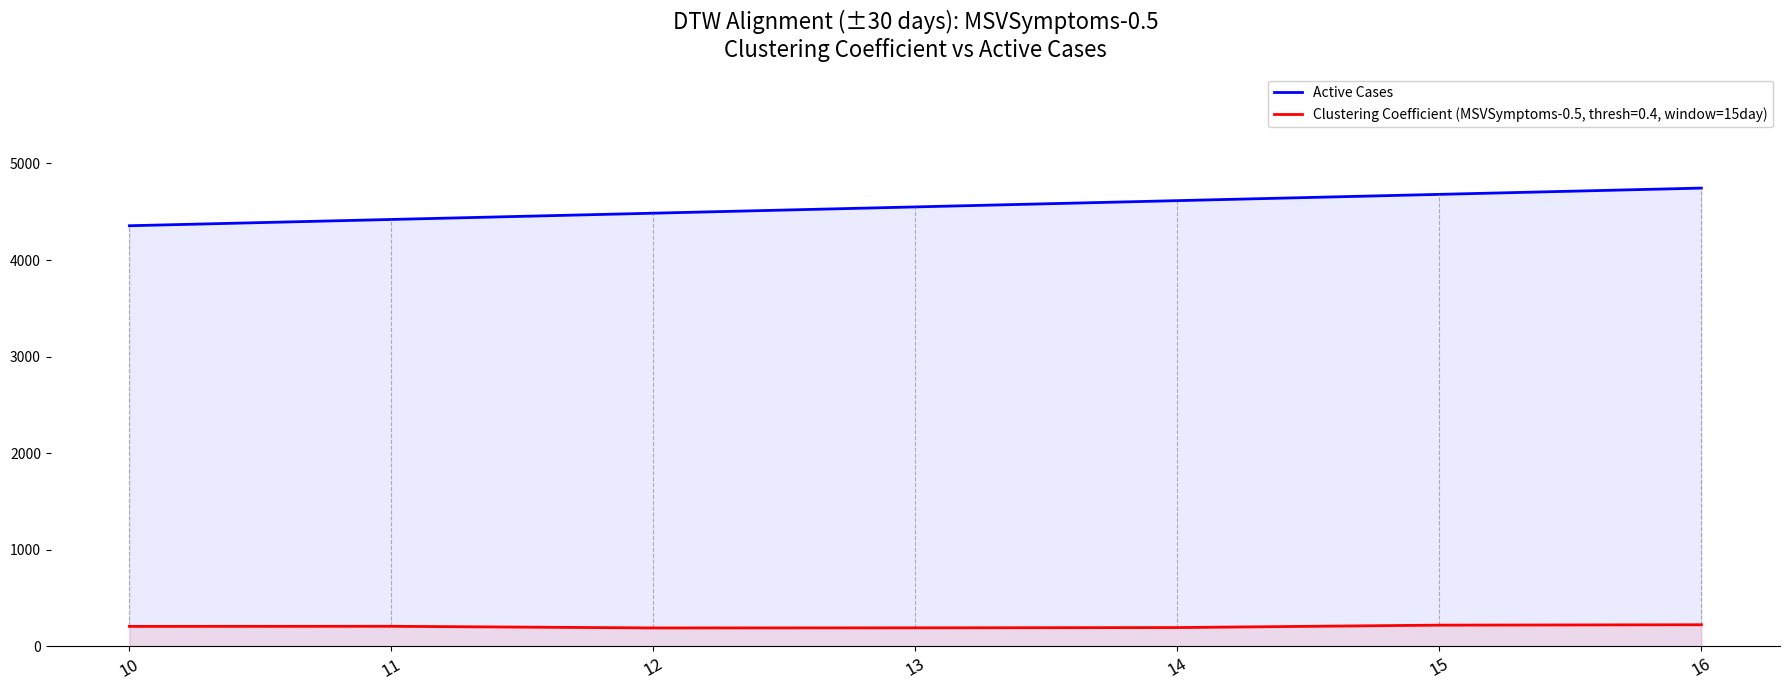

The value at 15 is 1871. True or false?

False